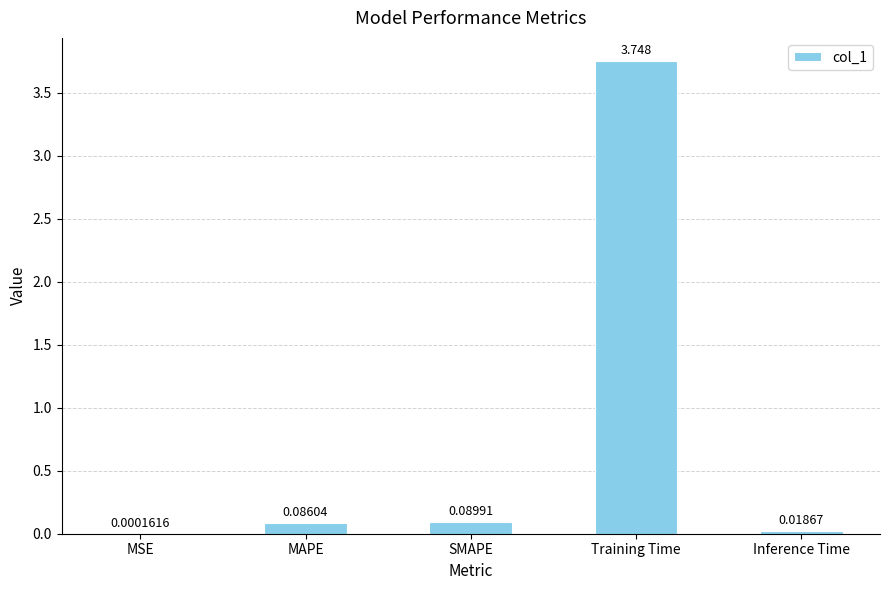

Which label corresponds to the largest value in the chart?

Training Time